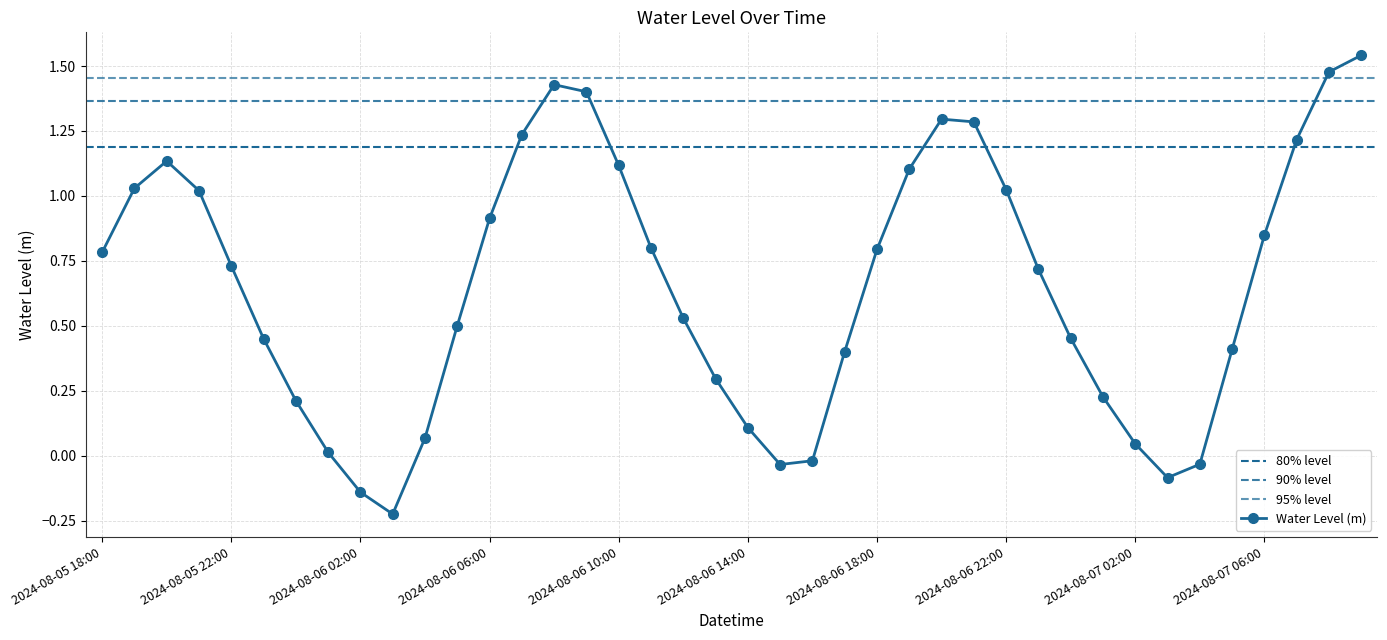

What is the sum of all values?

26.1